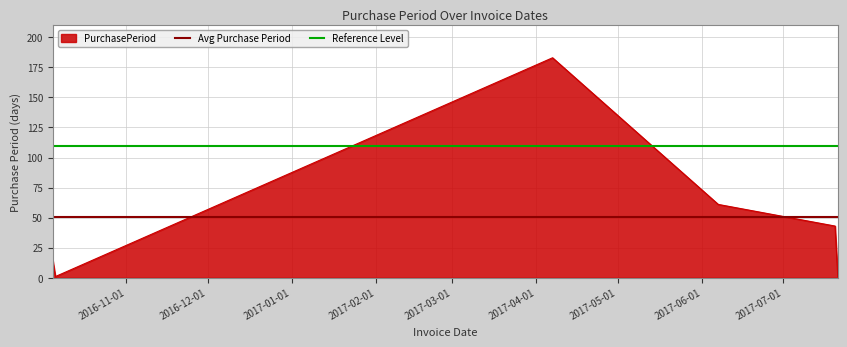

Rank the series by their maximum value, from highest to lowest.

PurchasePeriod, Reference Level, Avg Purchase Period